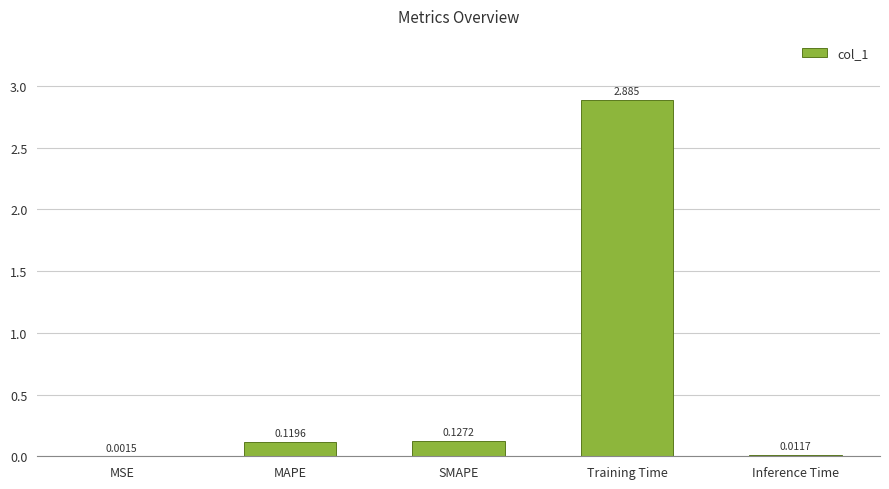

Are the bars horizontal?

No